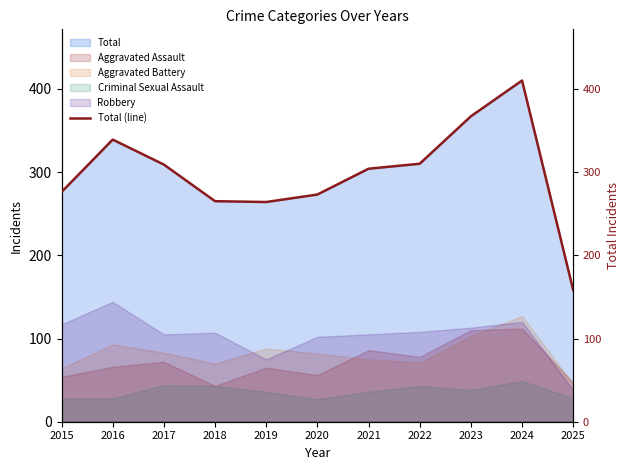

What is the difference between the maximum and minimum values?

252